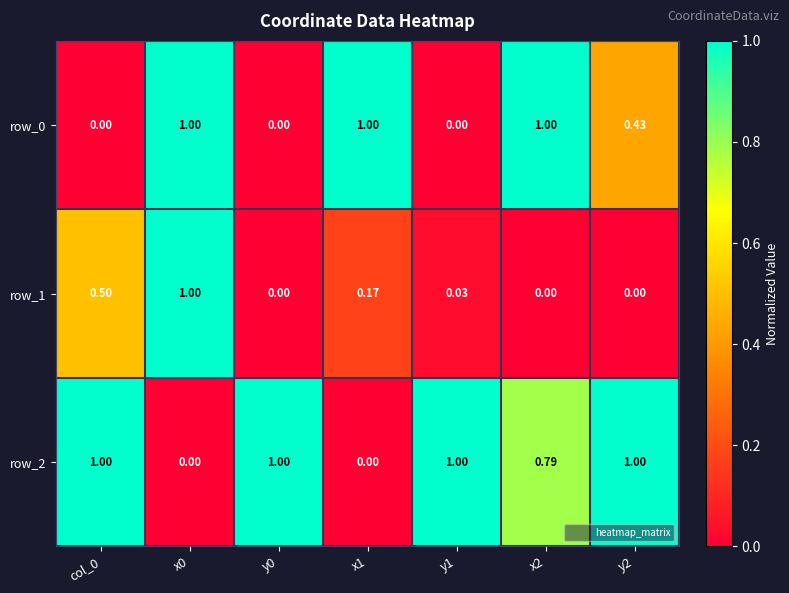

Rank the series by their average value, from lowest to highest.

row_1, row_0, row_2